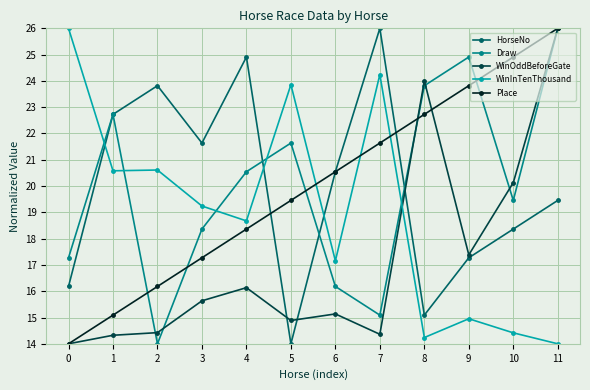

What is the difference between the second highest and second lowest values in the Draw series?

9.8